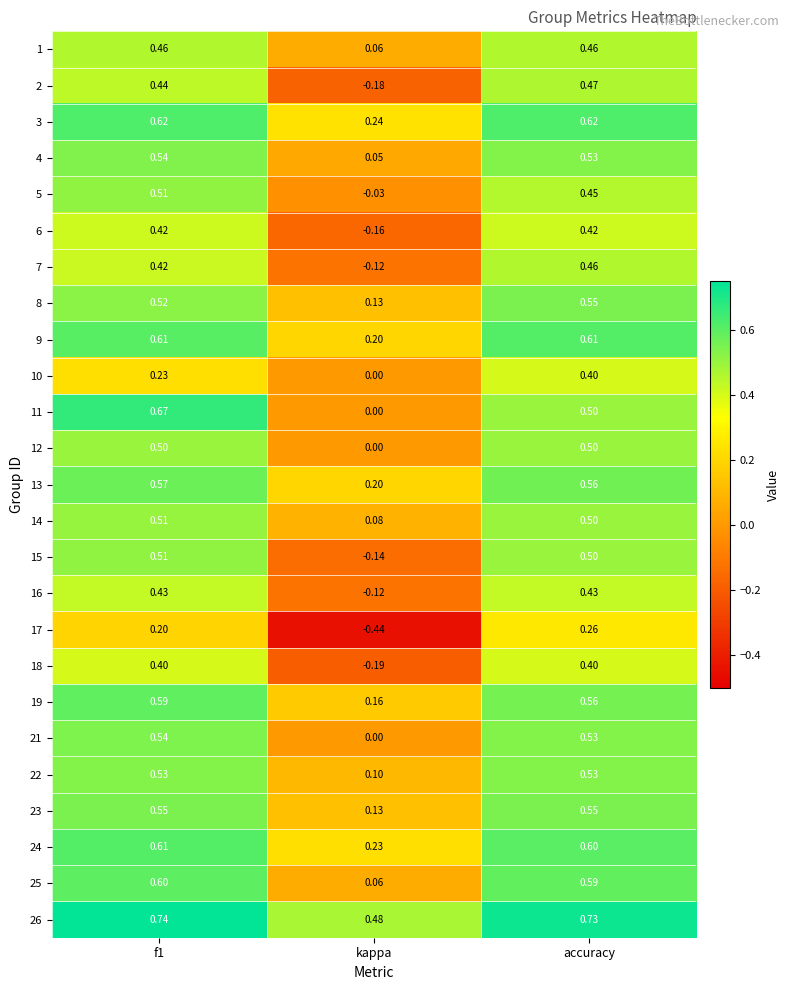

Is the value of 2 at kappa greater than the value of 9 at accuracy?

No